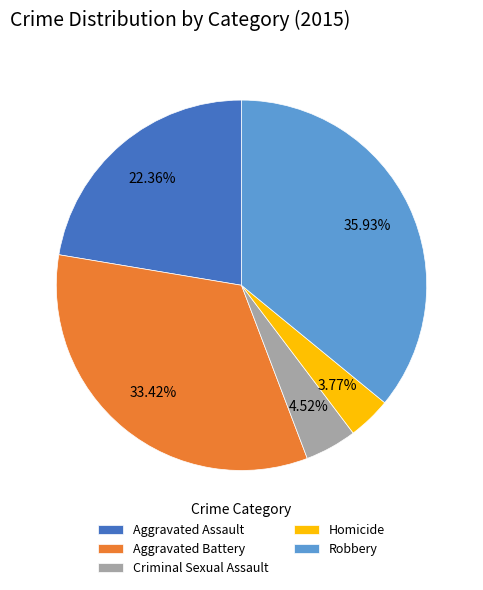

To the nearest percent, what percentage of the pie is Criminal Sexual Assault?

5%